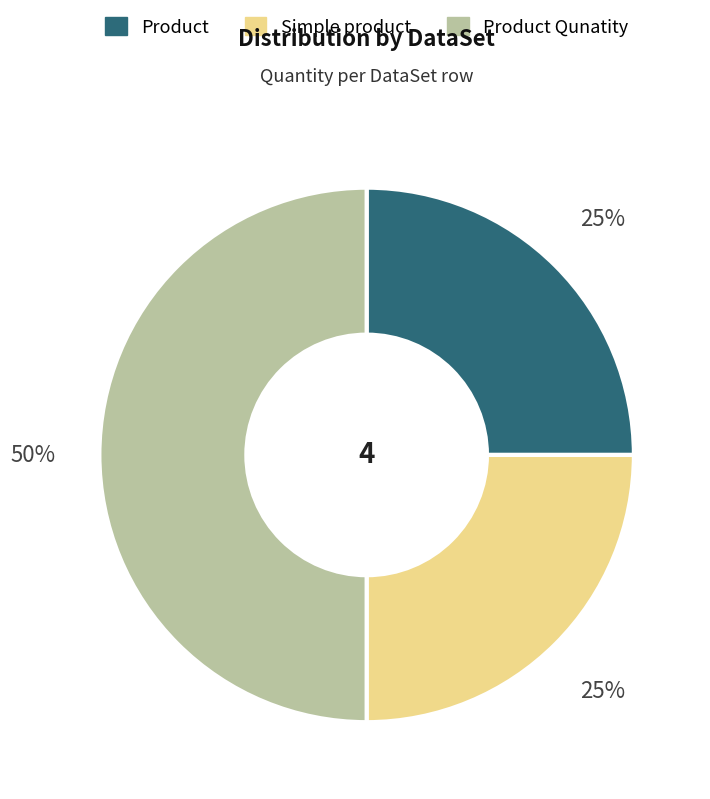

To the nearest percent, what is the average slice percentage?

33%